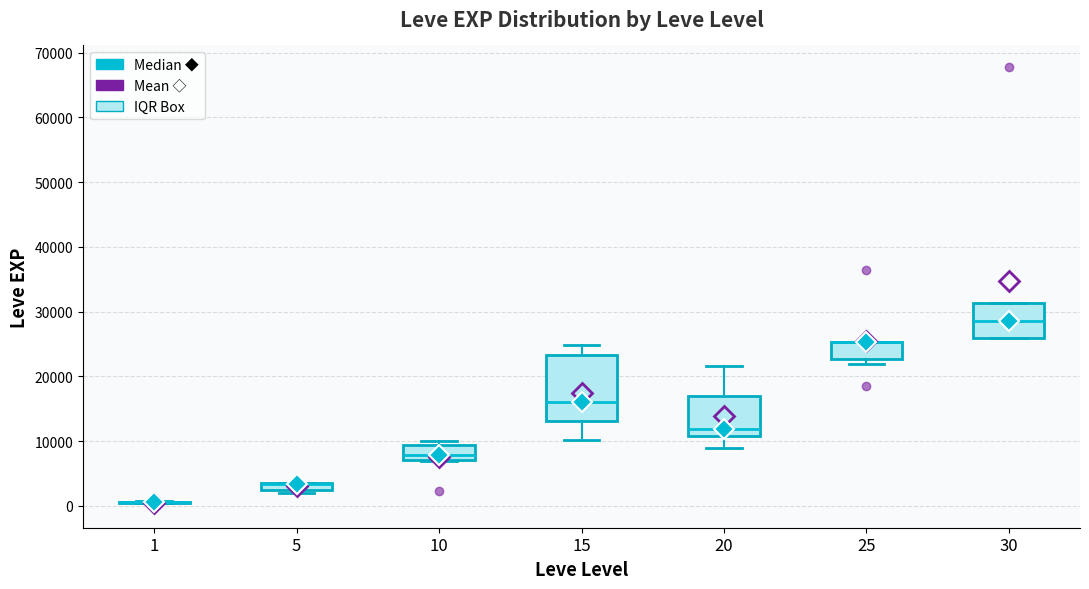

Where is the upper edge of the box at x = 5 on the y-axis? The values are not printed on the chart, so give them approximately, as read against the axis.

4000